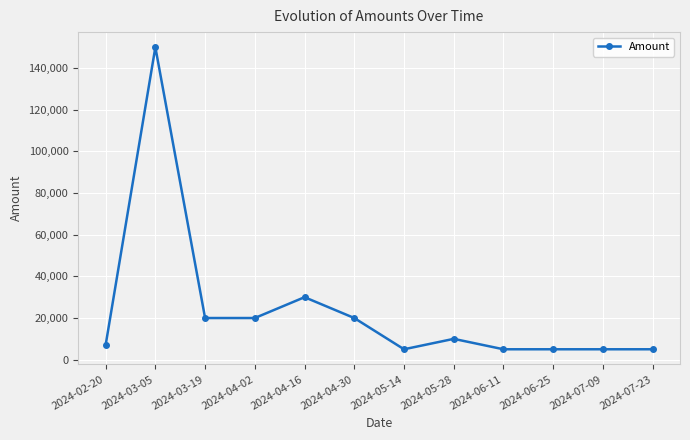

At which category does the data reach its first local peak?

2024-03-05